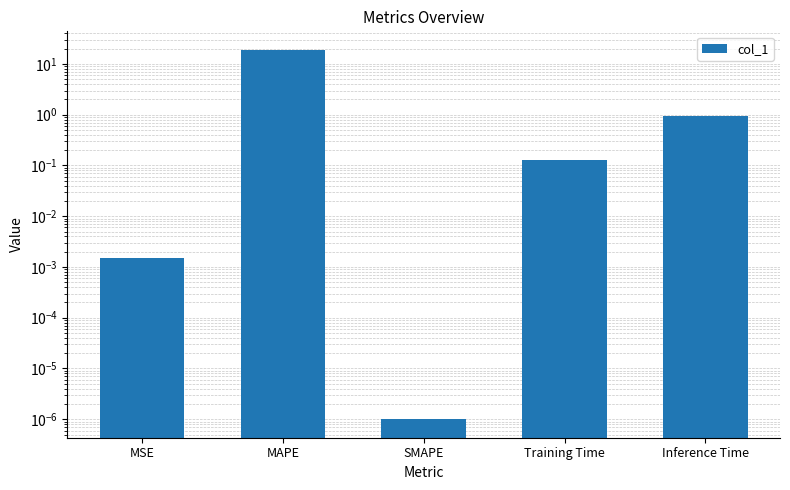

Which has a higher value, Inference Time or Training Time?

Inference Time